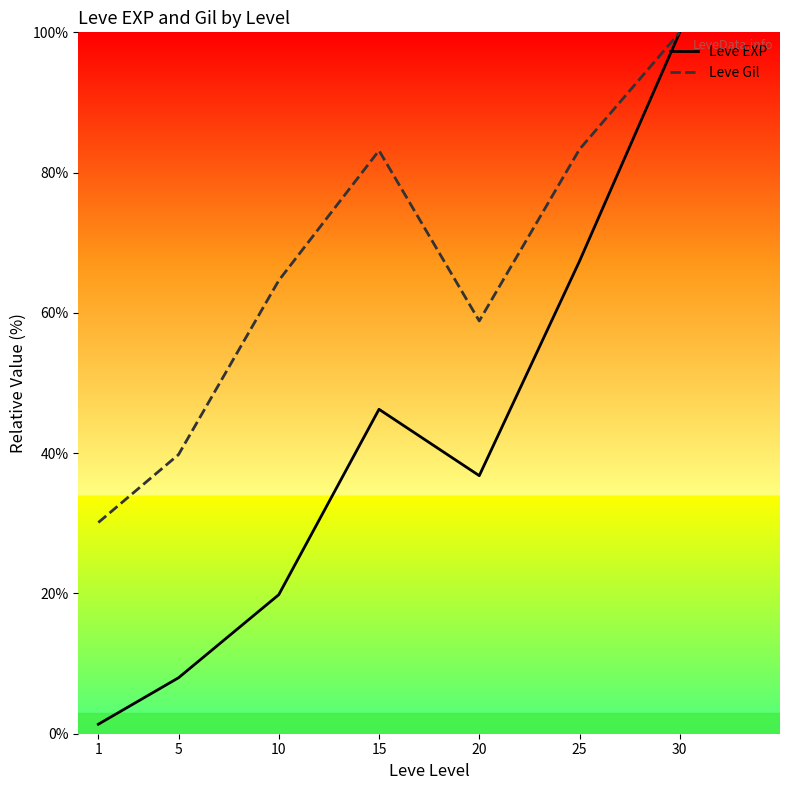

True or false: Leve Gil and Leve EXP cross at least once.

False